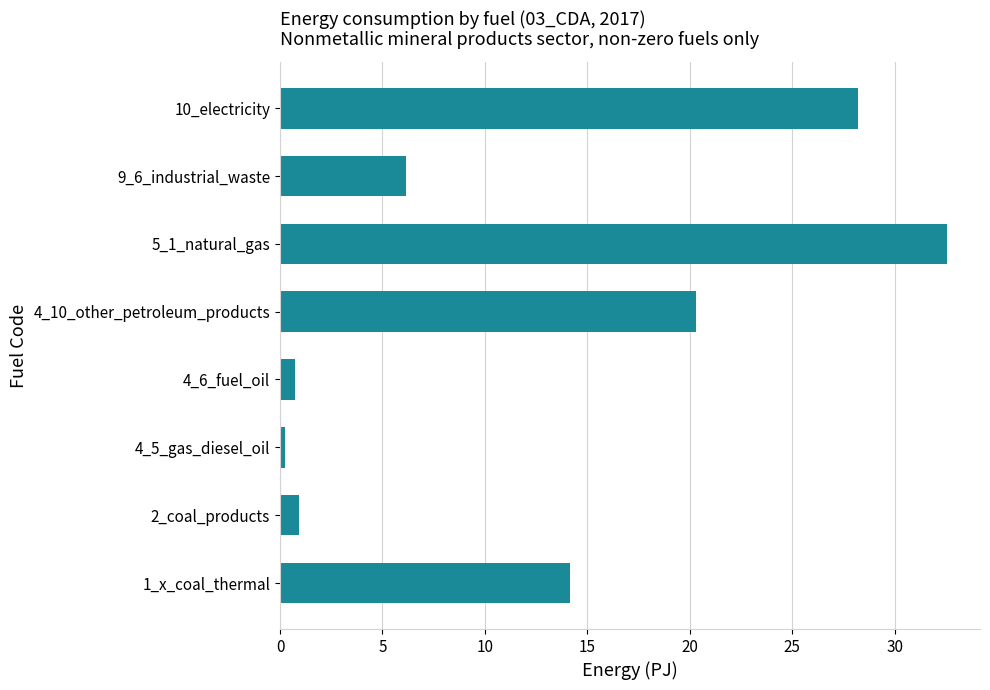

Between 2_coal_products and 10_electricity, which is larger?

10_electricity